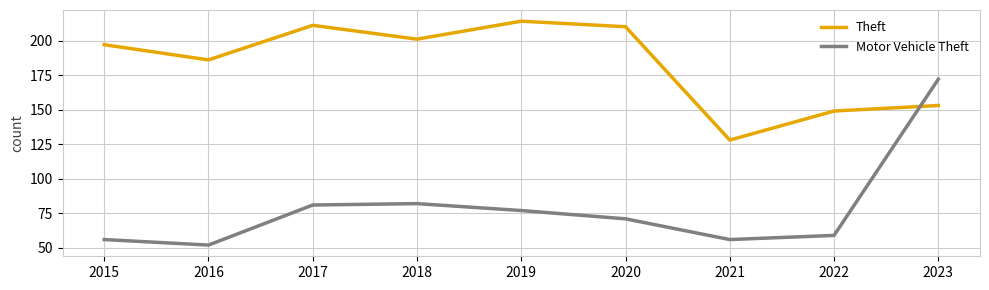

Which category has the lowest value across all series?

2016